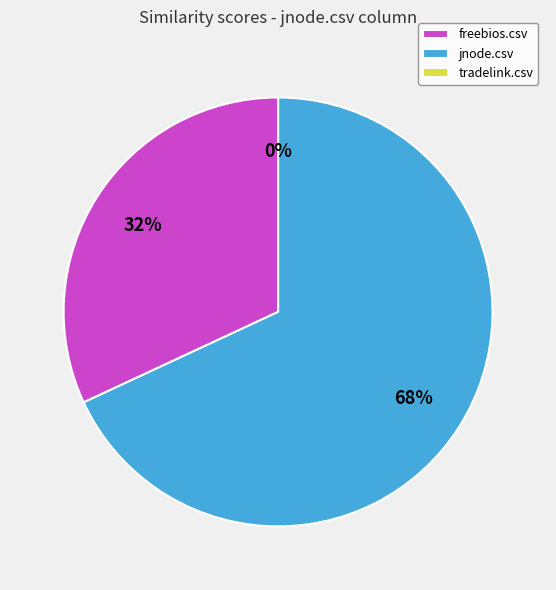

Which category has the biggest portion of the pie?

jnode.csv